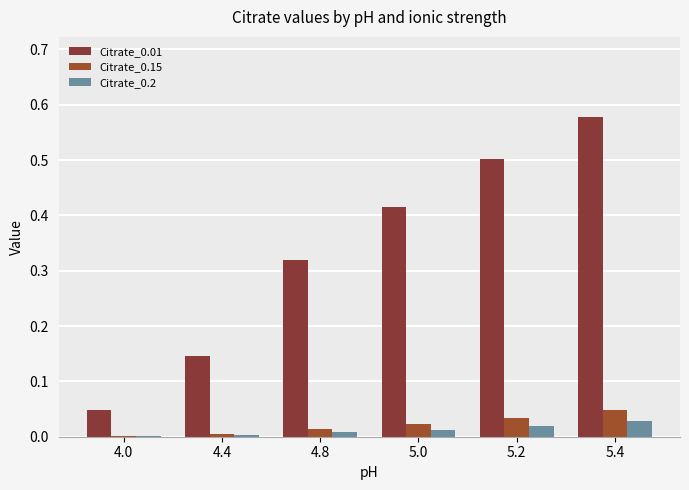

What is the label of the 4th bar from the left?

5.0